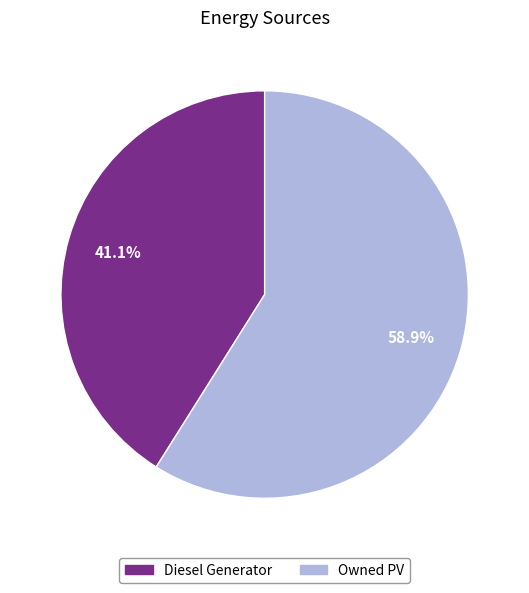

Is there a majority slice in this chart?

Yes